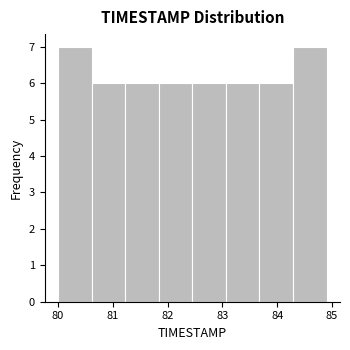

What is the height of the bar covering 83.7 to 84.3 on the x-axis? Neither the bar edges nor the heights are printed on the chart, so give them approximately, as read against the axes.

6